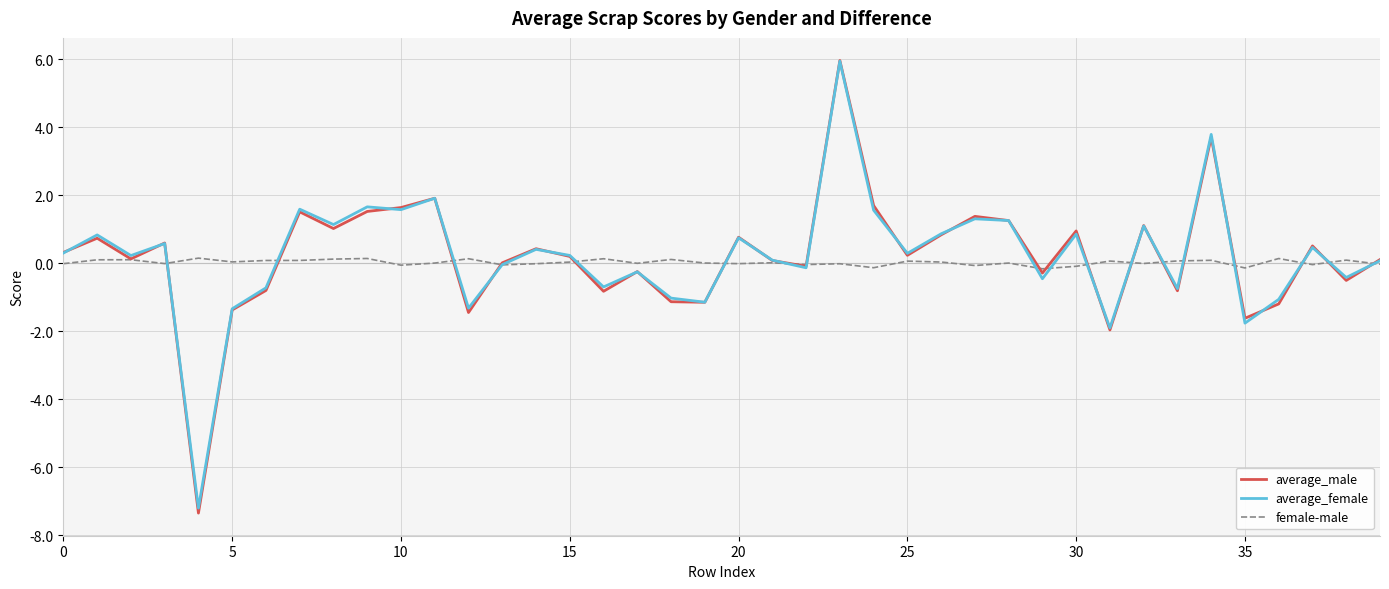

What are all the series names shown in the legend?

average_male, average_female, female-male